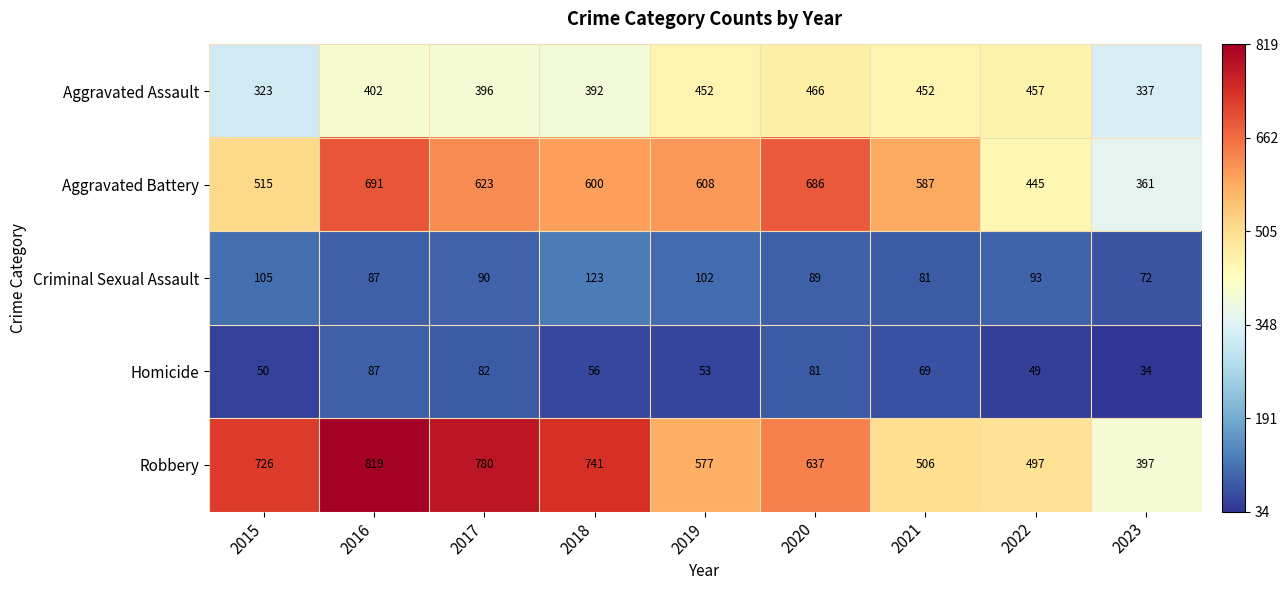

The value of Criminal Sexual Assault at 2022 is 93. True or false?

True